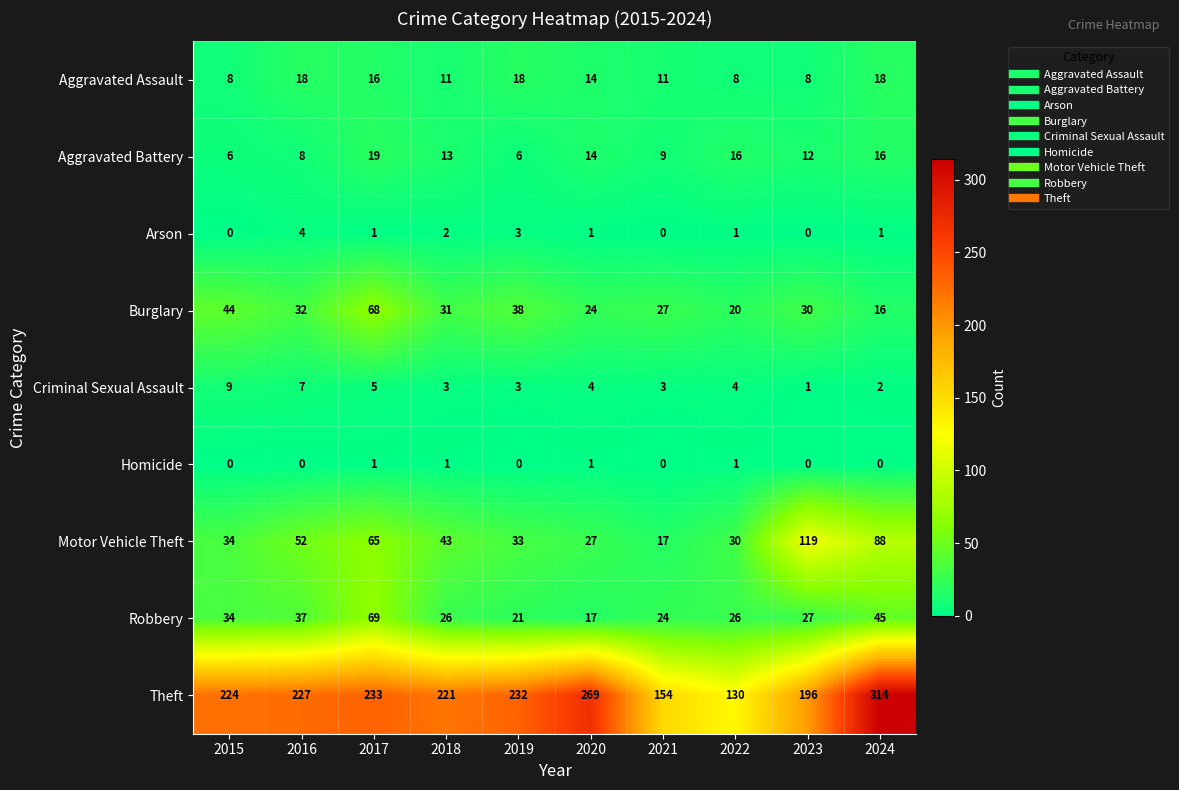

Which series changed the most between 2015 and 2016?

Motor Vehicle Theft